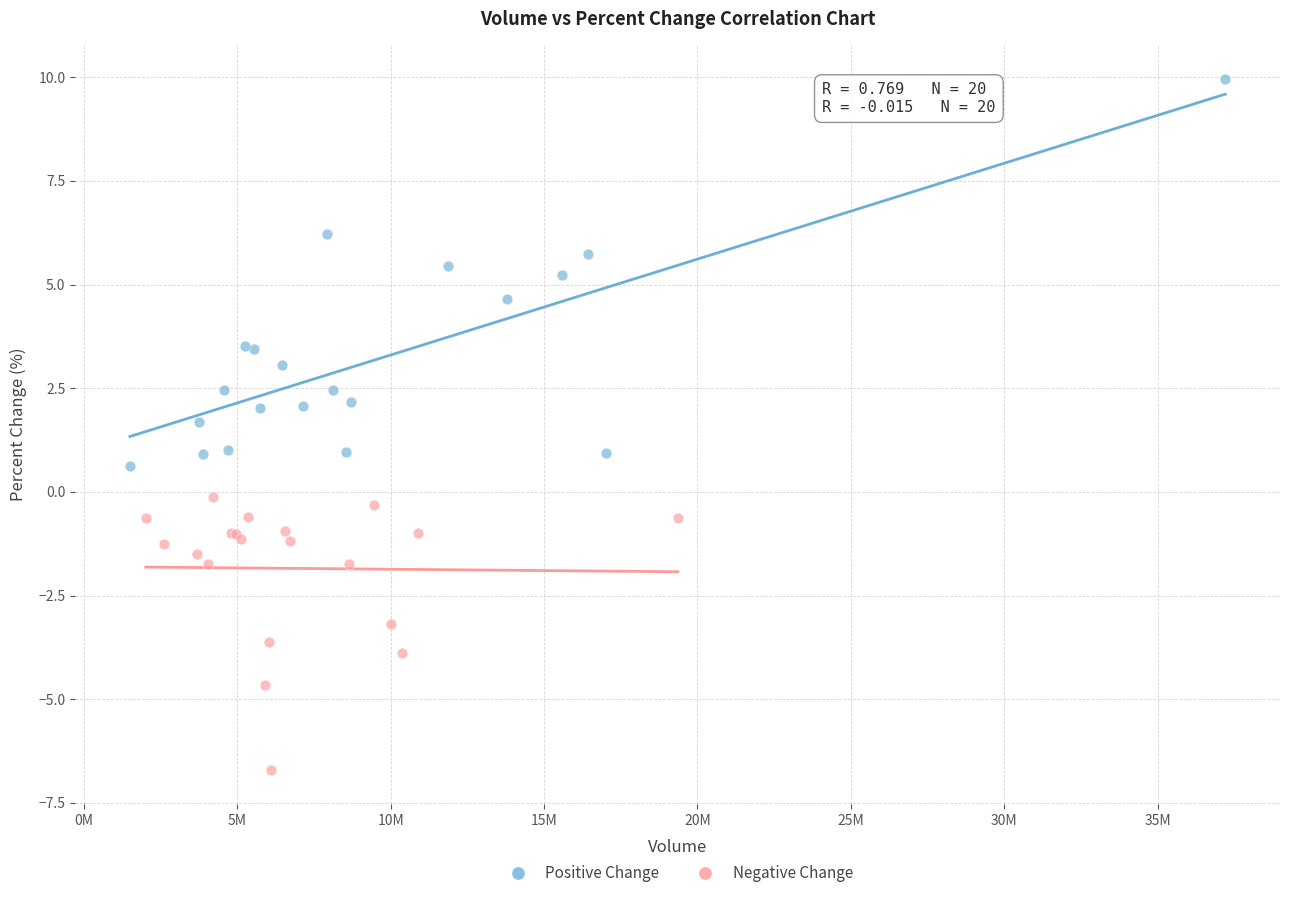

Which series reaches the maximum Y coordinate?

Positive Change